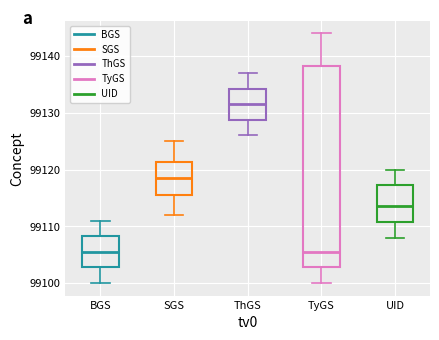

Reading left to right, transcribe this box plot: for each box, give where its median line is, the range the box spans, and where its two whiskers end, as read against the y-axis. The values are not printed on the chart, so give them approximately, as read against the axis.

BGS: median 99106, box 99103 to 99108, whiskers 99100 to 99111
SGS: median 99119, box 99116 to 99121, whiskers 99112 to 99125
ThGS: median 99132, box 99129 to 99134, whiskers 99126 to 99137
TyGS: median 99106, box 99103 to 99138, whiskers 99100 to 99144
UID: median 99114, box 99111 to 99117, whiskers 99108 to 99120